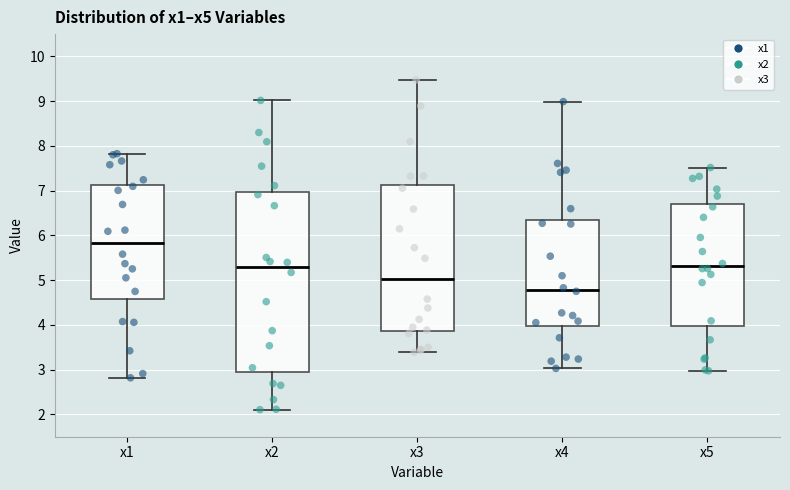

Which box's median line is the highest?

x1